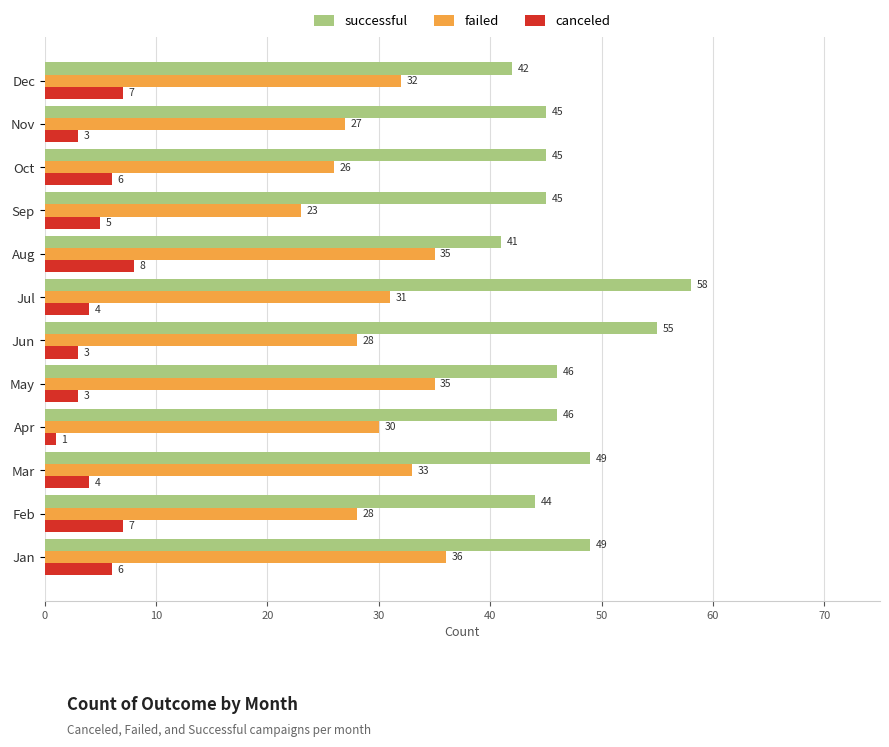

What is the difference between the maximum and minimum values in the successful series?

17